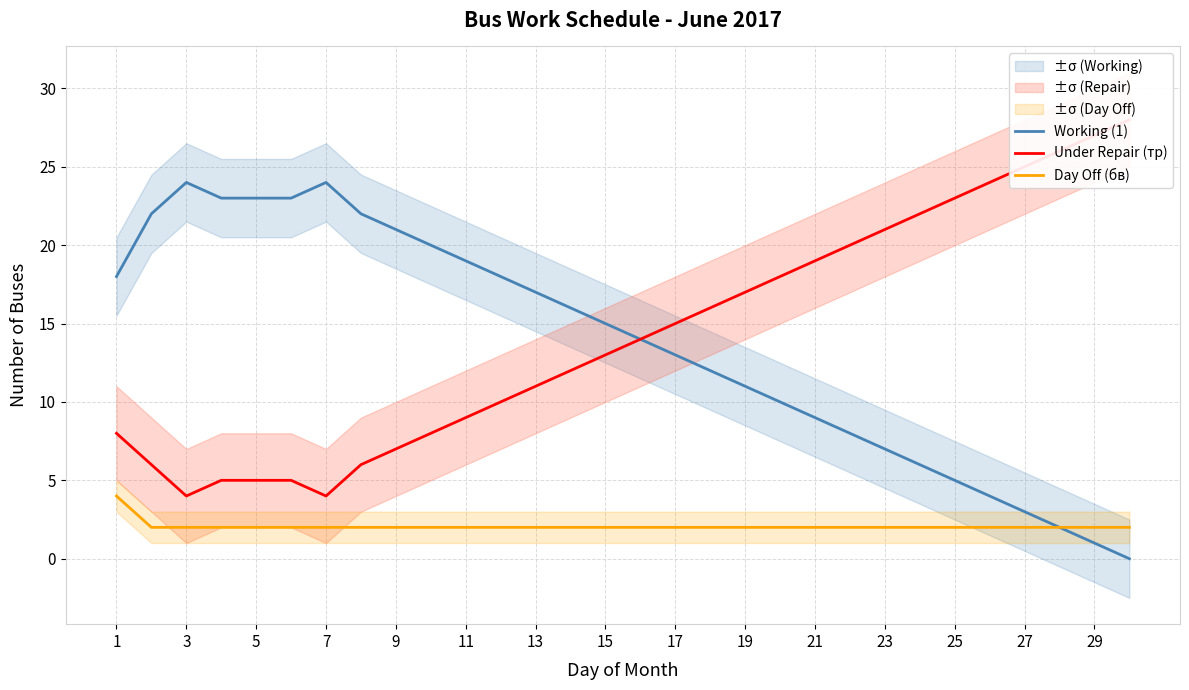

Is this an area chart (filled region under the line)?

No